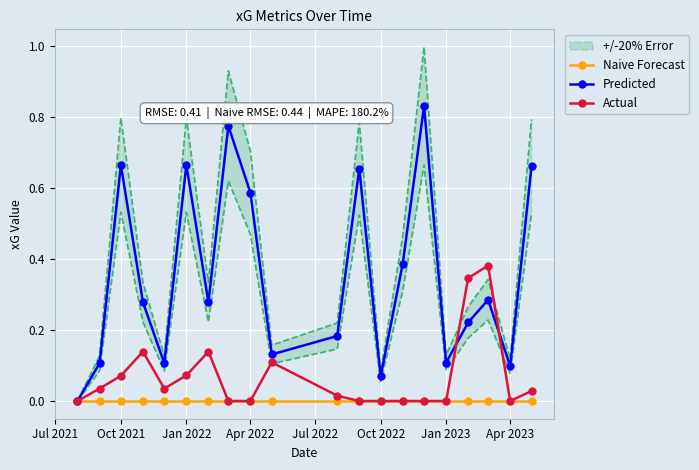

True or false: Actual has more than 1 interior local peaks.

True